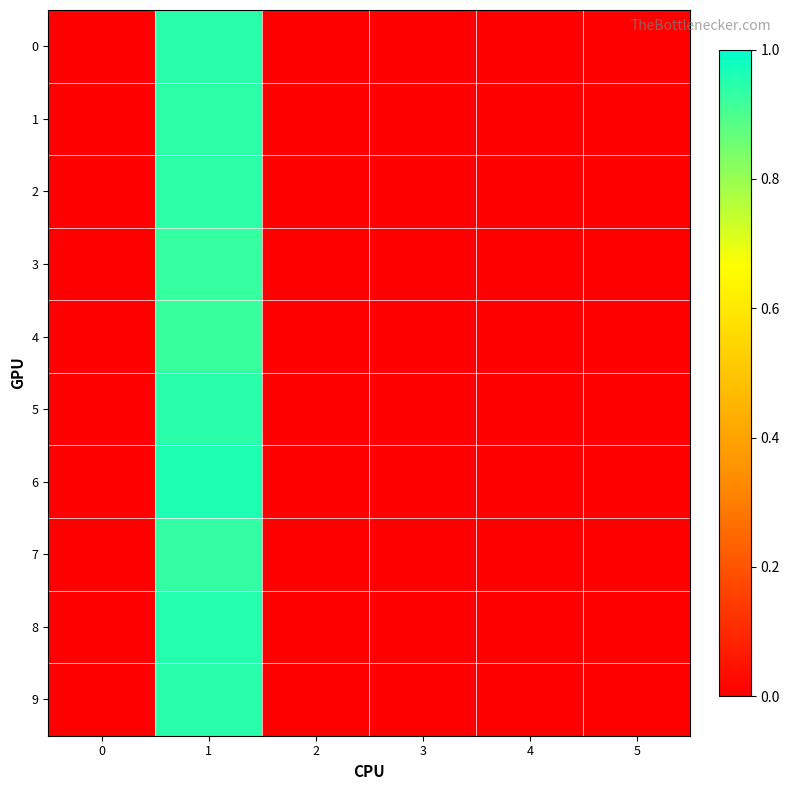

What is the greatest value displayed?

1.0